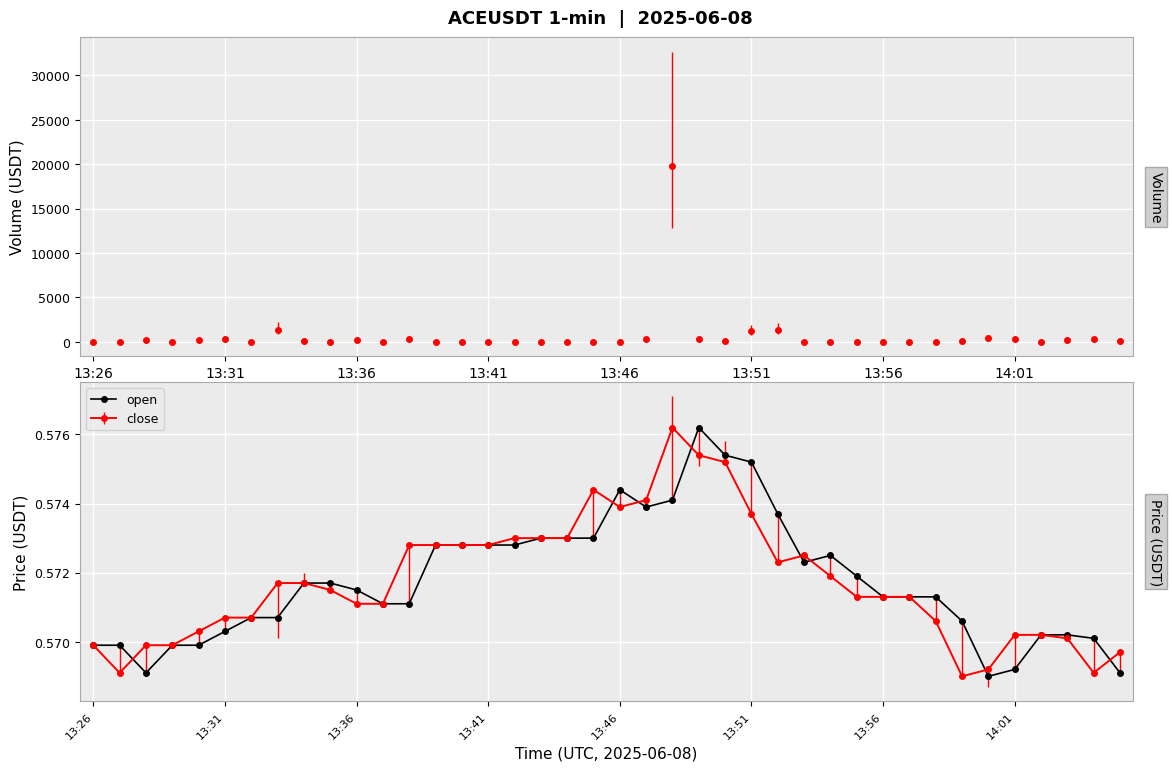

How many points are higher than both their immediate neighbors (excluding endpoints)?

3